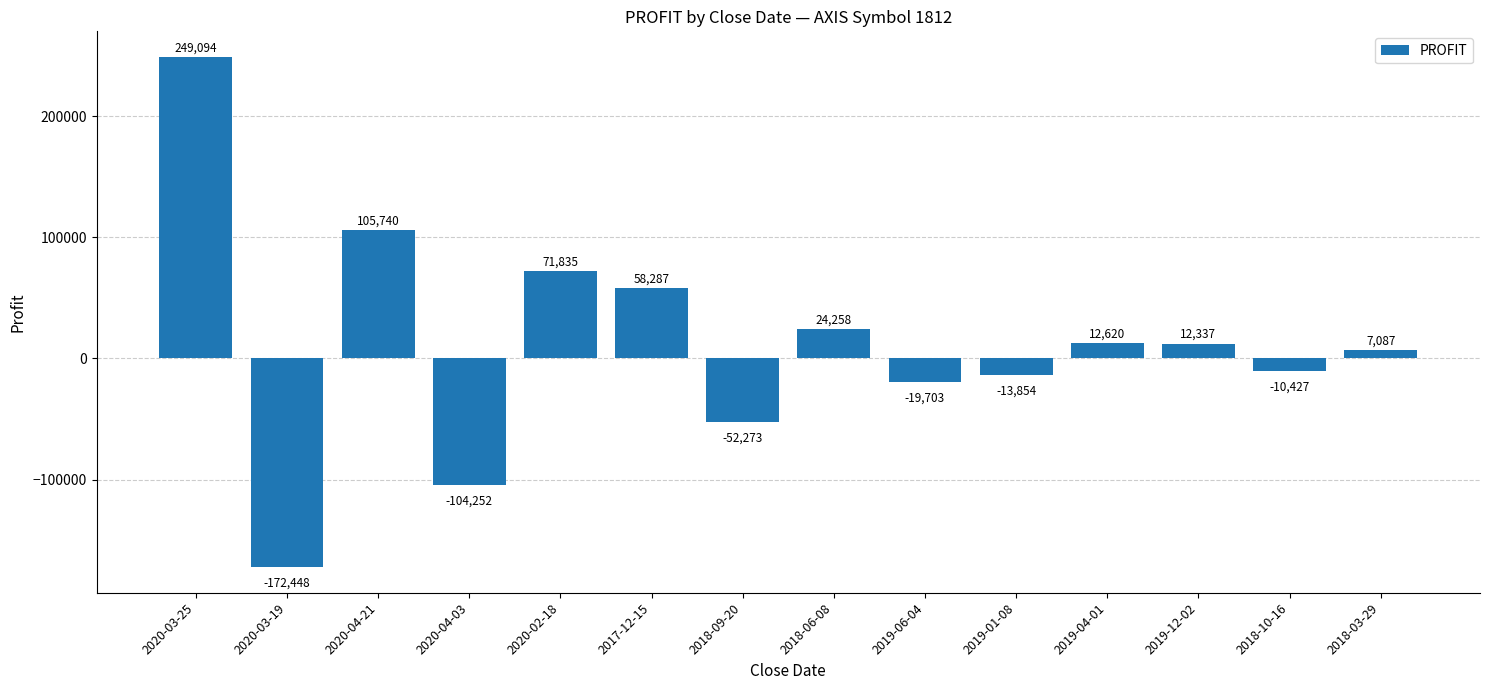

How many bars are there in total?

14